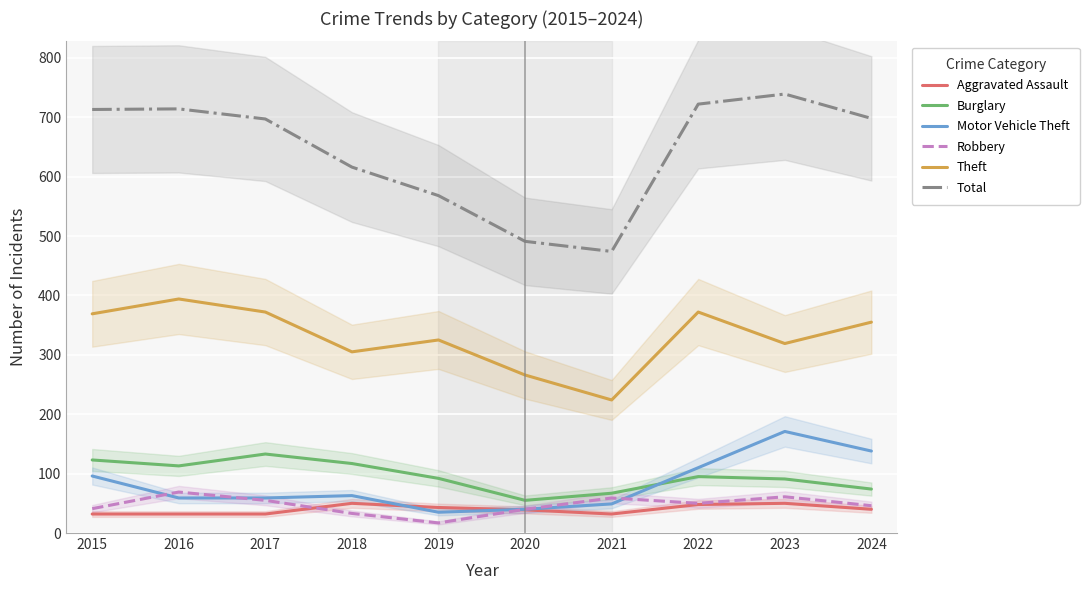

Reading left to right, list all the values displayed in this chart.

Aggravated Assault: 32	32	32	50	43	39	32	48	50	40
Burglary: 123	113	133	117	92	55	67	95	91	74
Motor Vehicle Theft: 96	59	59	63	35	40	49	110	171	138
Robbery: 41	69	55	33	17	40	59	50	61	46
Theft: 369	394	372	305	325	266	224	372	319	355
Total: 713	714	697	616	568	491	474	722	739	698